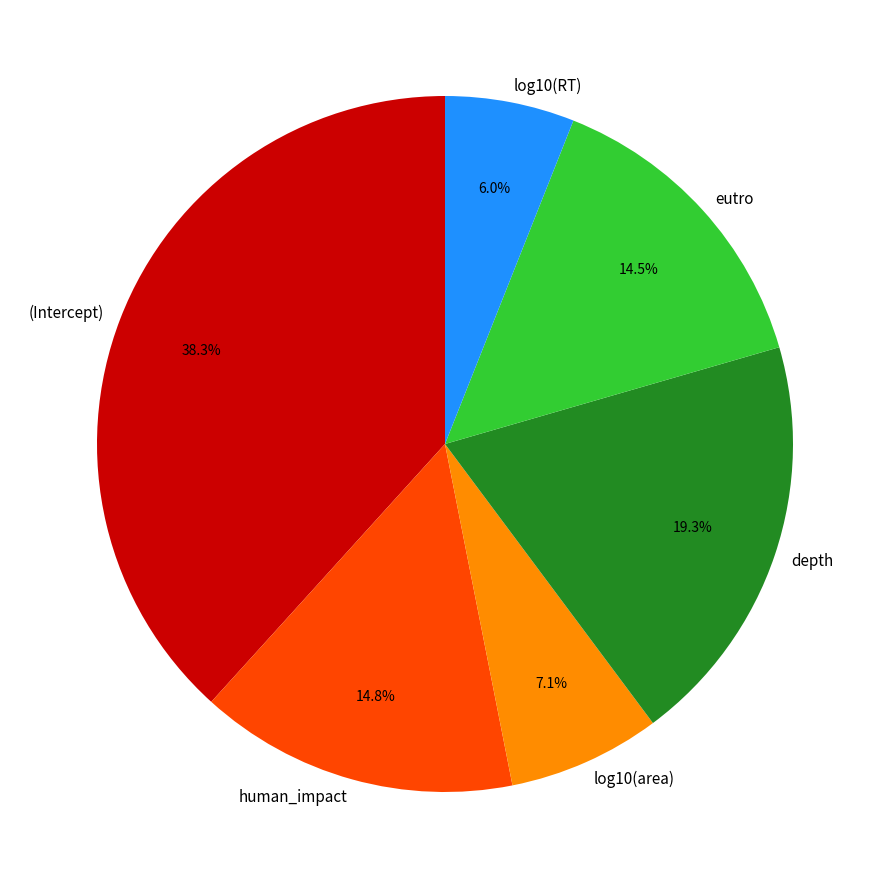

Count the number of slices in the pie.

6